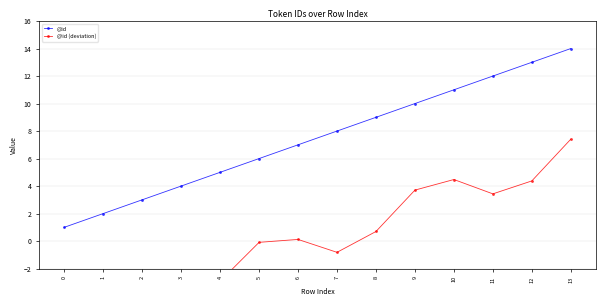

At which label is @id closest to 7?

6